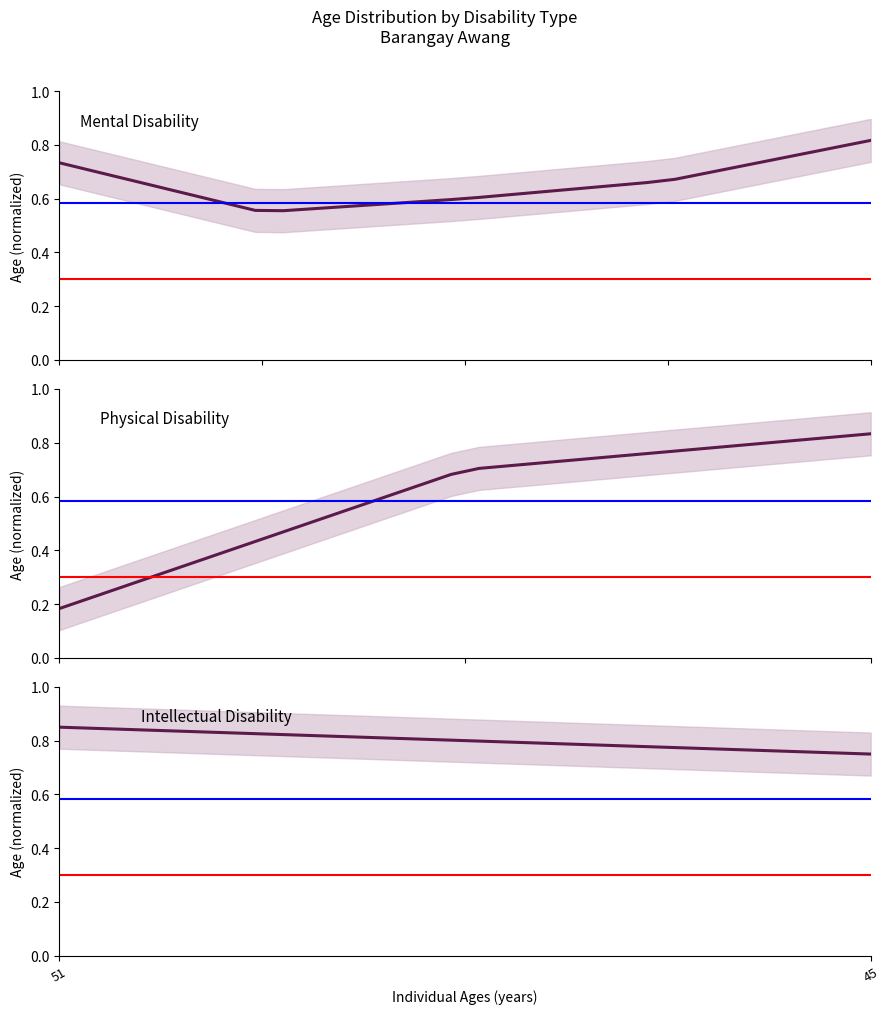

Reading left to right, extract all data points from this chart.

Mental Disability: 0.7	0.7	0.7	0.7	0.6	0.6	0.6	0.6	0.6	0.6	0.6	0.6	0.6	0.6	0.6	0.6	0.6	0.6	0.6	0.6	0.7	0.7	0.7	0.7	0.7	0.7	0.8	0.8	0.8	0.8
Physical Disability: 0.2	0.2	0.3	0.3	0.3	0.4	0.4	0.4	0.5	0.5	0.5	0.6	0.6	0.6	0.7	0.7	0.7	0.7	0.7	0.7	0.8	0.8	0.8	0.8	0.8	0.8	0.8	0.8	0.8	0.8
Intellectual Disability: 0.8	0.8	0.8	0.8	0.8	0.8	0.8	0.8	0.8	0.8	0.8	0.8	0.8	0.8	0.8	0.8	0.8	0.8	0.8	0.8	0.8	0.8	0.8	0.8	0.8	0.8	0.8	0.8	0.8	0.8